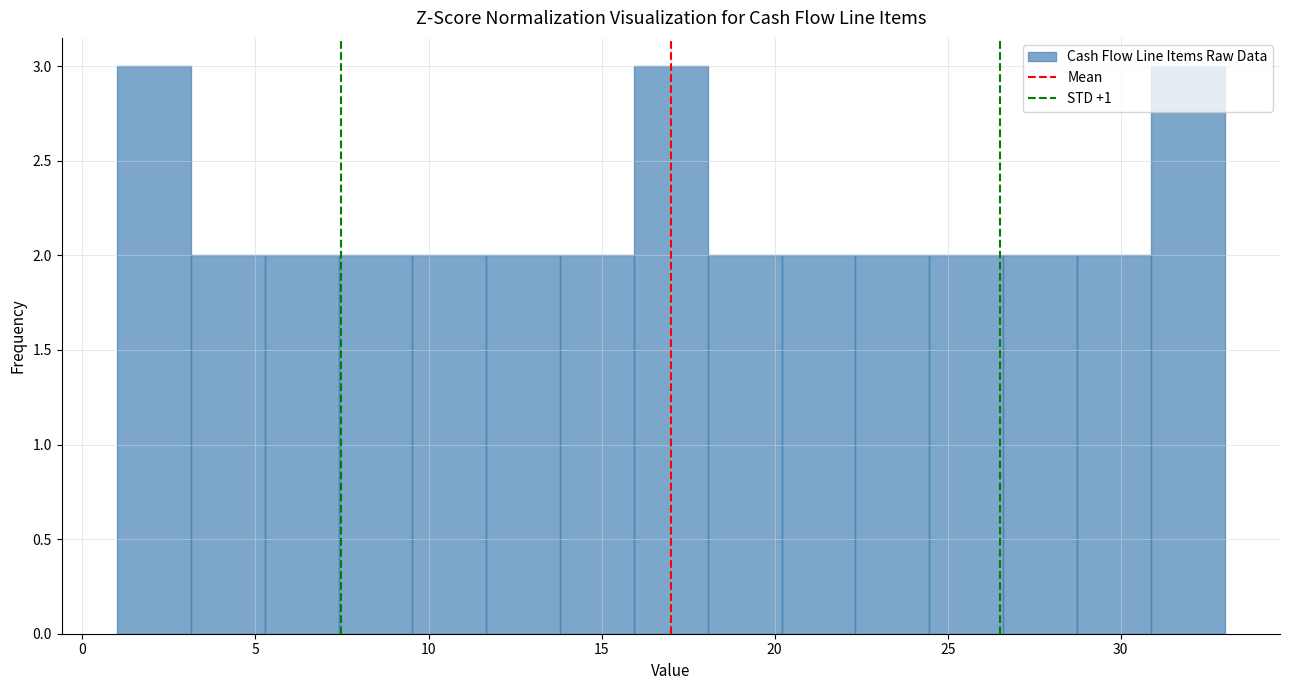

Reading left to right, list every bar in this chart as the range it spans on the x-axis followed by its height. Neither the bar edges nor the heights are printed on the chart, so give them approximately, as read against the axes.

1.0 to 3.0: 3
3.0 to 5.5: 2
5.5 to 7.5: 2
7.5 to 9.5: 2
9.5 to 11.5: 2
11.5 to 14.0: 2
14.0 to 16.0: 2
16.0 to 18.0: 3
18.0 to 20.0: 2
20.0 to 22.5: 2
22.5 to 24.5: 2
24.5 to 26.5: 2
26.5 to 28.5: 2
28.5 to 31.0: 2
31.0 to 33.0: 3